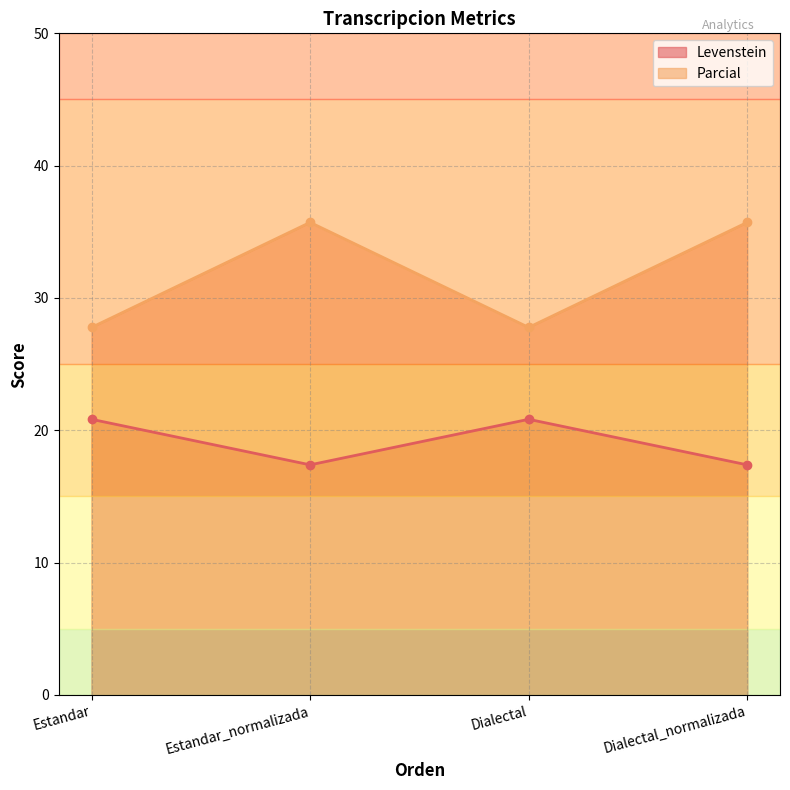

How many interior local valleys does the Levenstein series have?

1